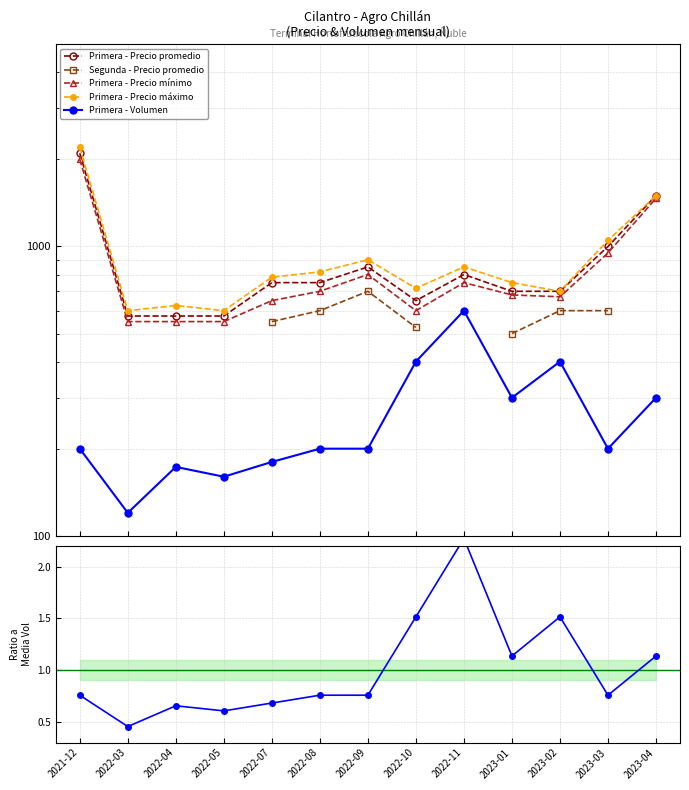

Where is Volumen / Media Volumen nearest to the value 1?

2023-01